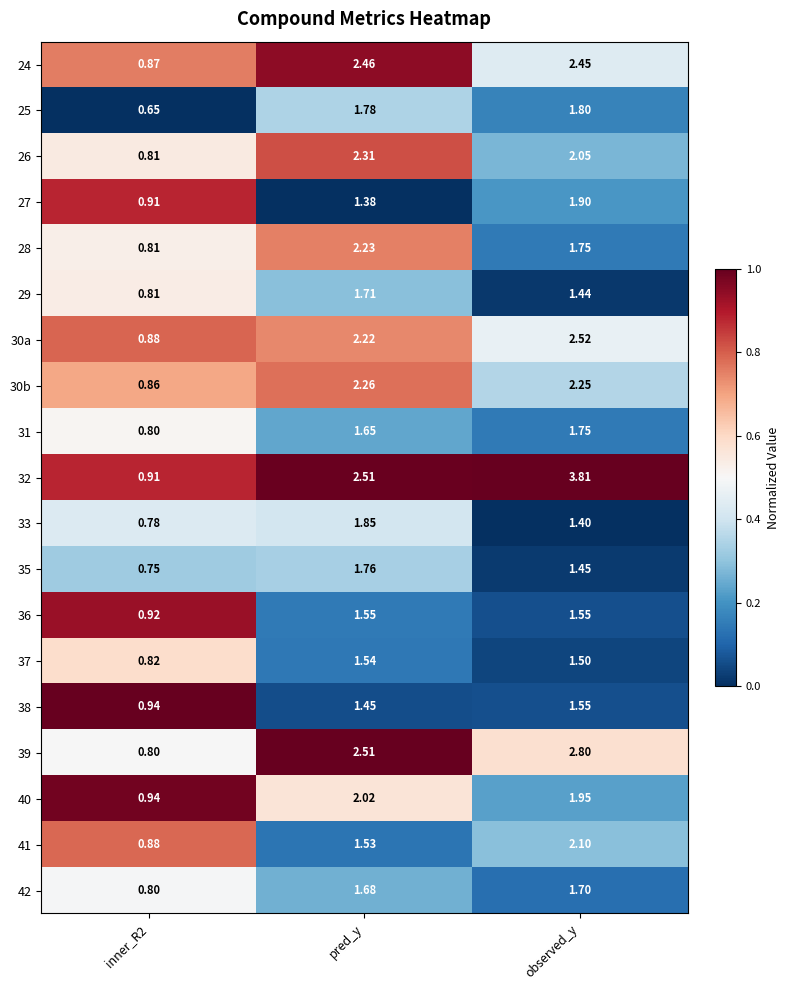

At which label does 27 first exceed 1?

pred_y